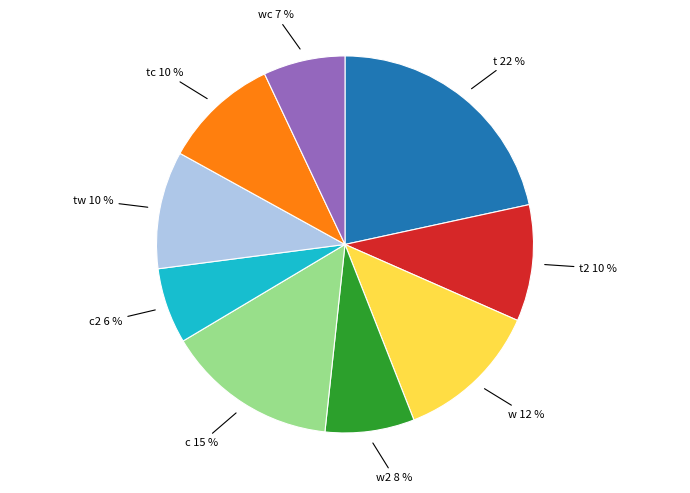

Is there a majority slice in this chart?

No